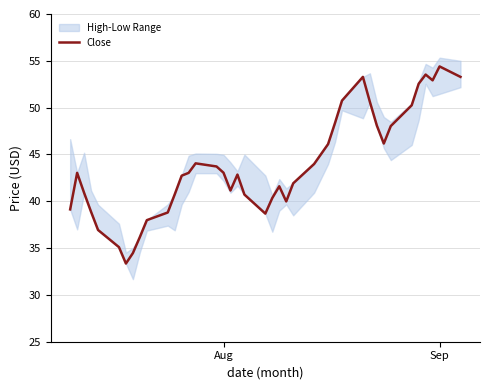

What is the maximum value for Close?

54.4